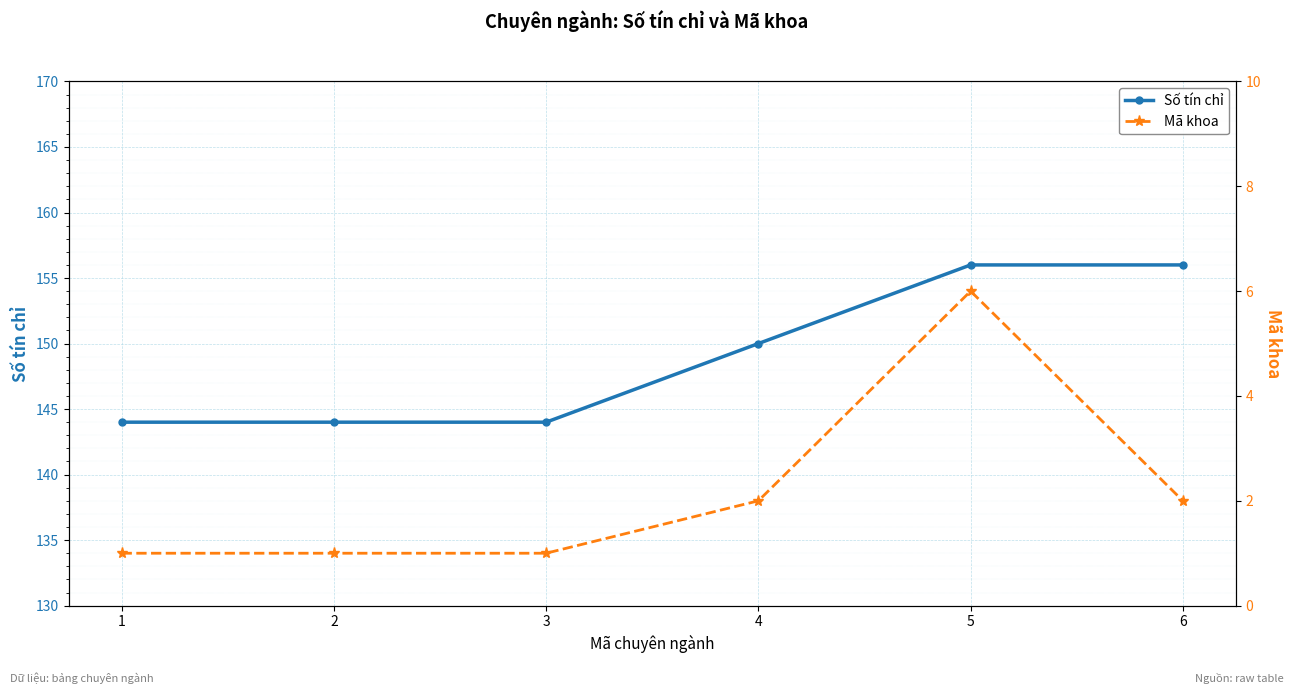

What is the value of the Mã khoa point at the 1st from the left?

1